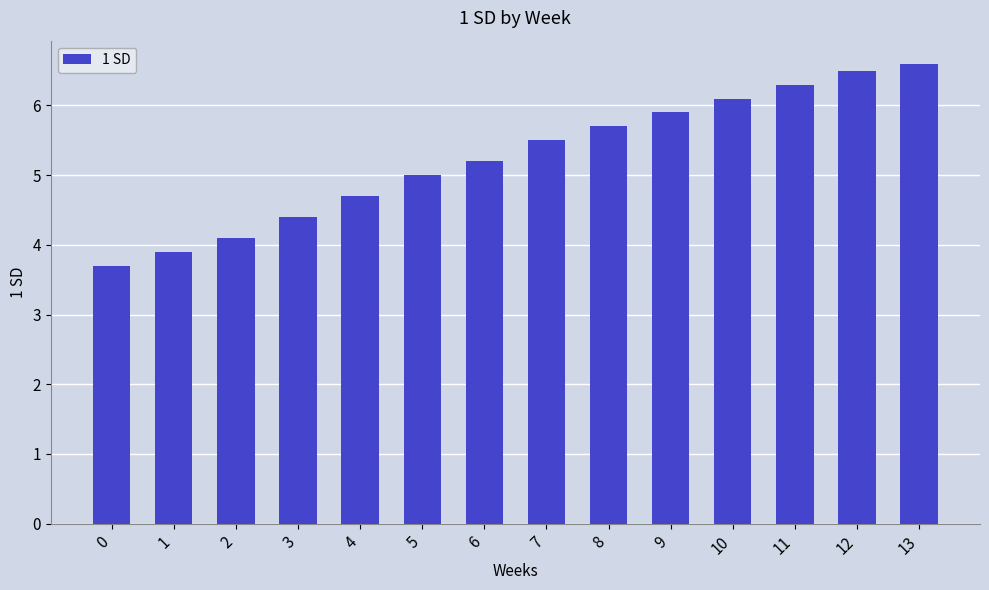

What is the difference between the values at 5 and 1?

1.1